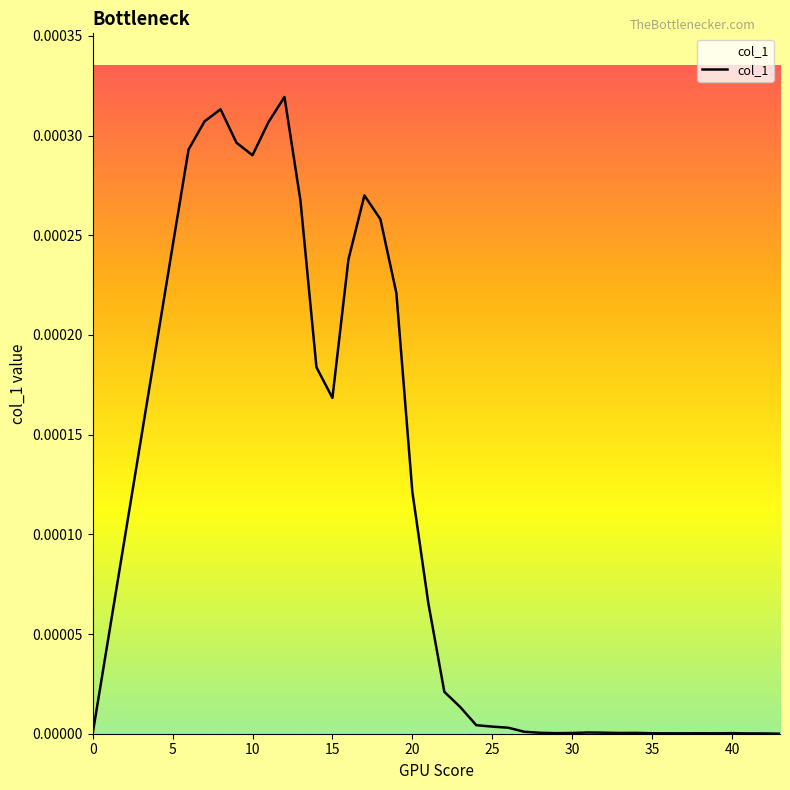

List the labels in order of value, smallest first.

0, 43, 41, 42, 36, 37, 39, 35, 38, 29, 40, 30, 33, 34, 28, 32, 31, 27, 26, 25, 24, 23, 22, 21, 20, 15, 14, 19, 16, 5, 18, 13, 17, 10, 6, 9, 11, 7, 8, 12